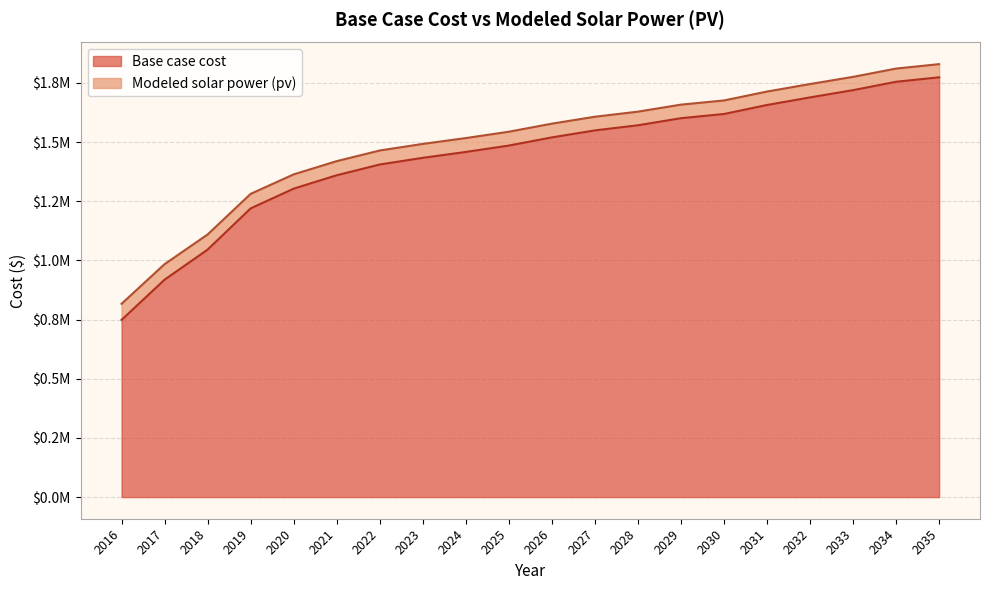

Rank the categories by Base case cost value from highest to lowest.

2035, 2034, 2033, 2032, 2031, 2030, 2029, 2028, 2027, 2026, 2025, 2024, 2023, 2022, 2021, 2020, 2019, 2018, 2017, 2016